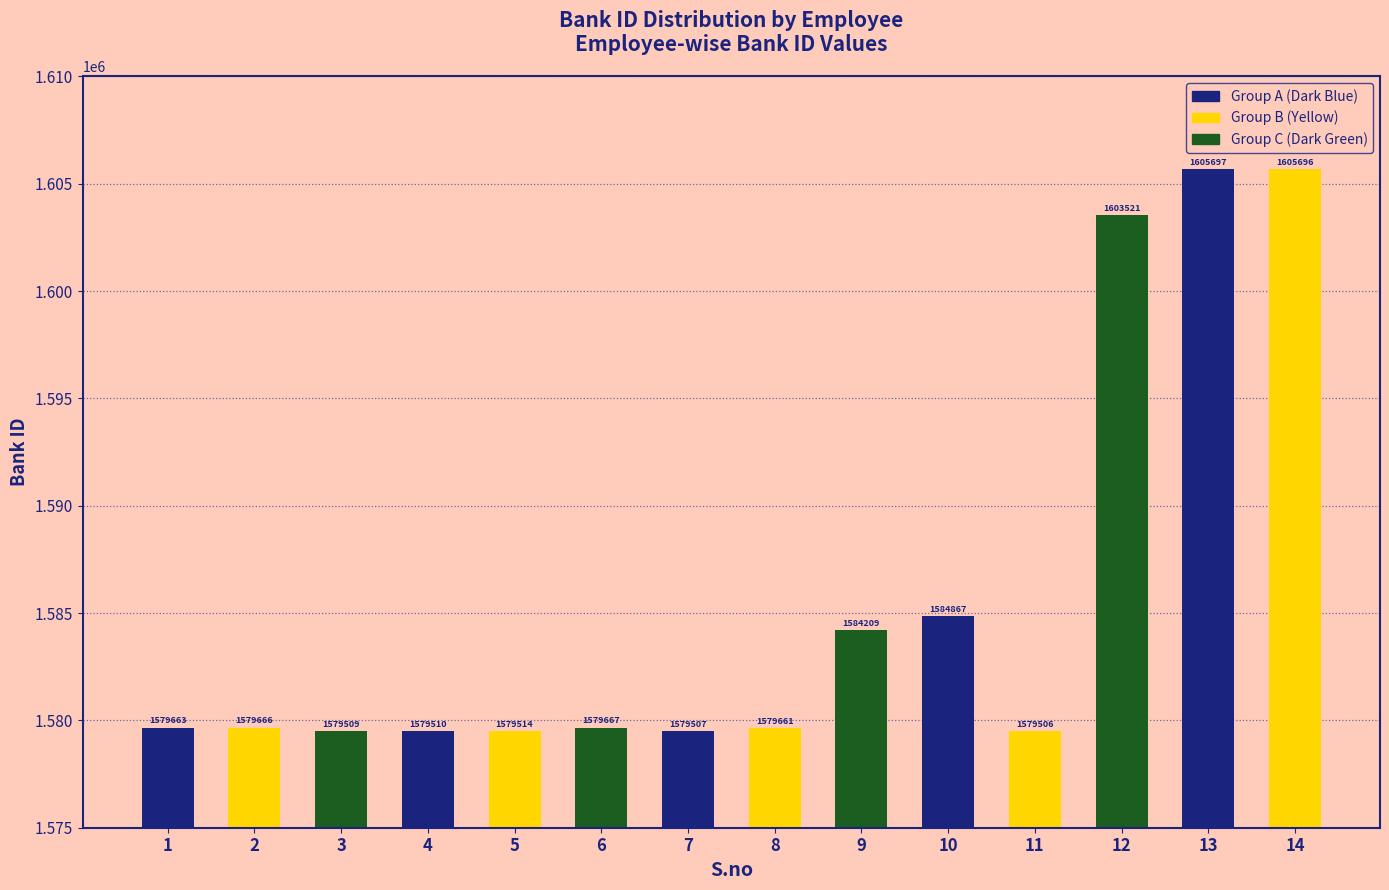

Where is the data nearest to the value 1592601?

10